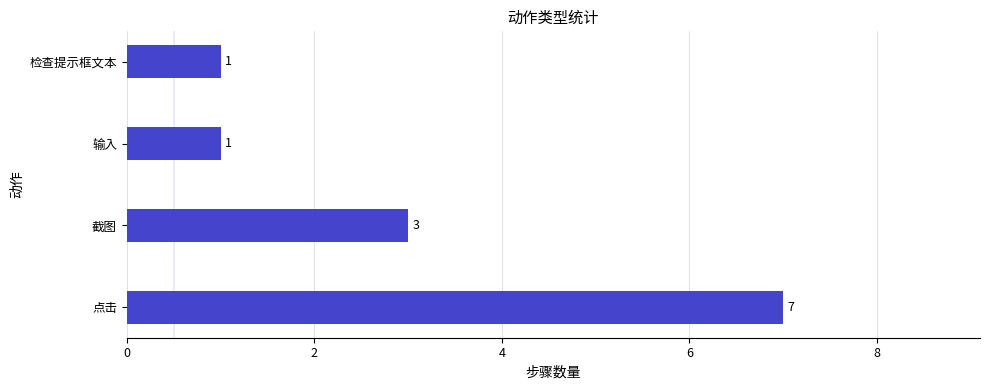

Approximately how many times larger is the value at 点击 compared to 输入?

7.0